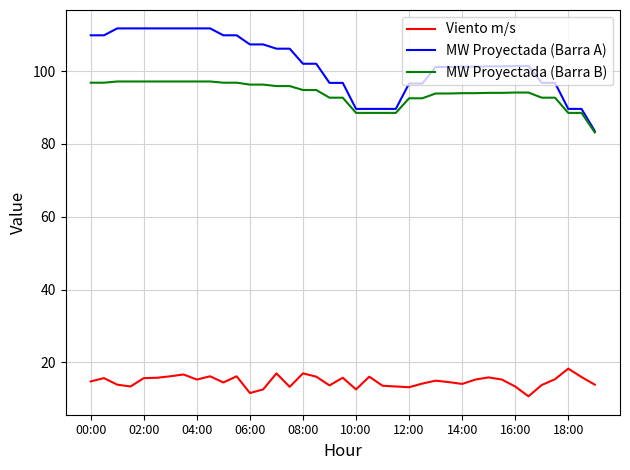

Which series has the widest spread of values?

MW Proyectada (Barra A)